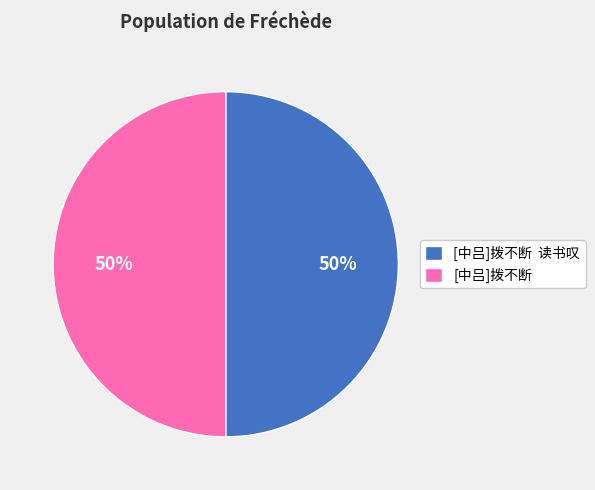

Count the number of slices in the pie.

2